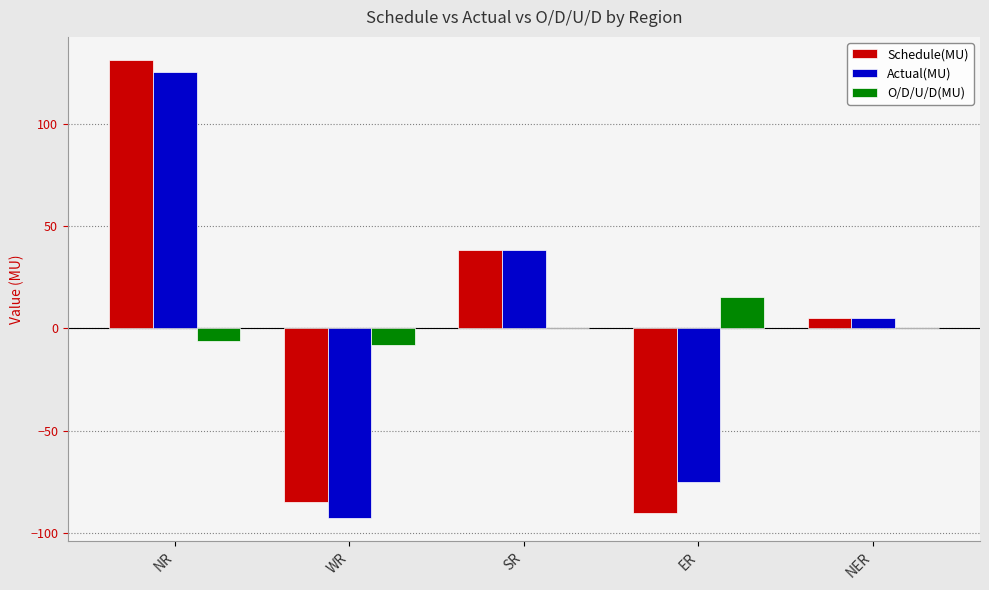

How many categories are shown in the chart?

5